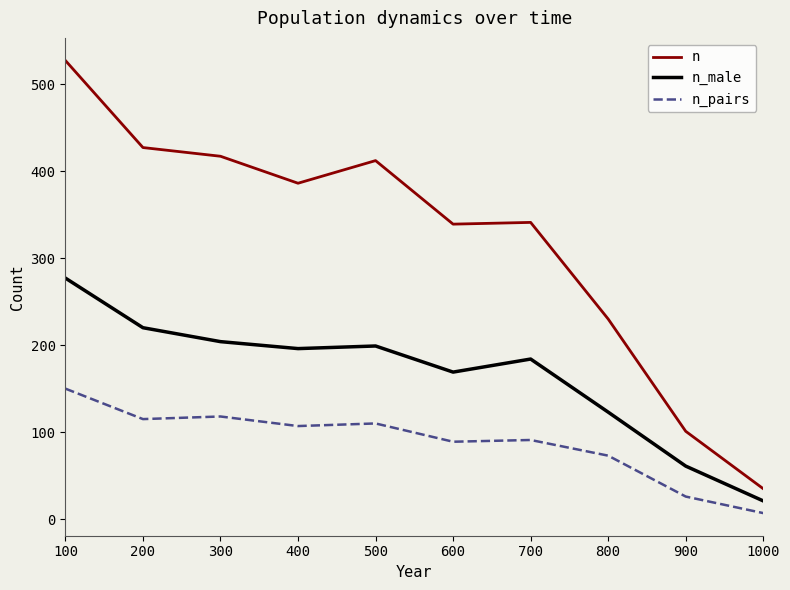

What is the minimum value for n?

35